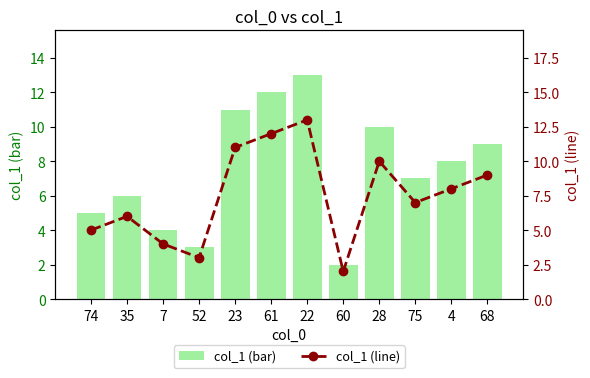

Between 74 and 28, which series saw the biggest shift?

col_1 (bar)